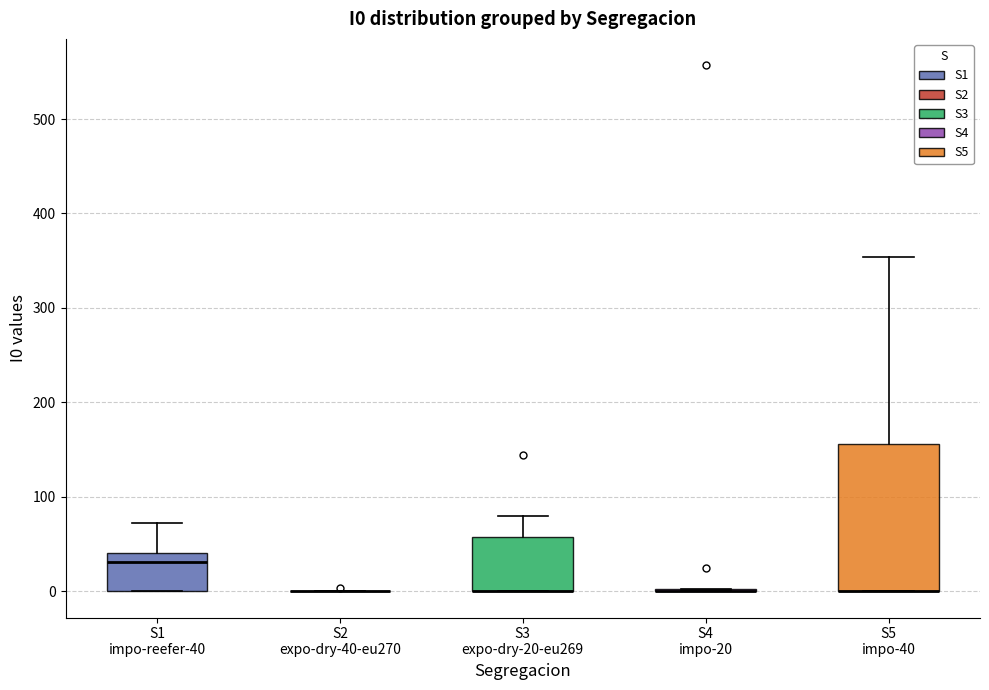

Reading left to right, read every box against the y-axis: the position of its median line, the range the box covers, and the ends of its whiskers. The values are not printed on the chart, so give them approximately, as read against the axis.

S1 impo-reefer-40: median 30, box 0 to 40, whiskers 0 to 70
S2 expo-dry-40-eu270: box collapsed to a line at 0, whiskers 0 to 0
S3 expo-dry-20-eu269: median 0 (drawn on the box's lower edge), box 0 to 60, whiskers 0 to 80
S4 impo-20: box collapsed to a line at 0, whiskers 0 to 0
S5 impo-40: median 0 (drawn on the box's lower edge), box 0 to 160, whiskers 0 to 350